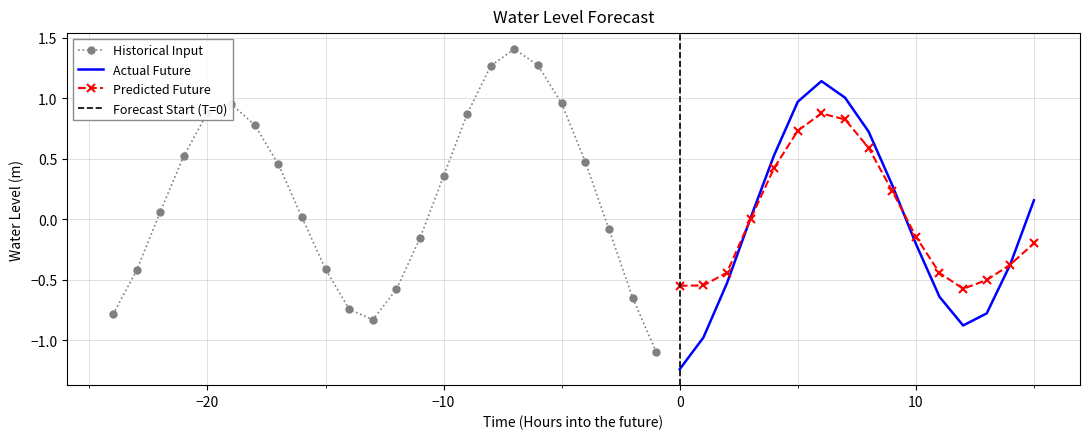

What is the maximum value shown in the chart?

1.4